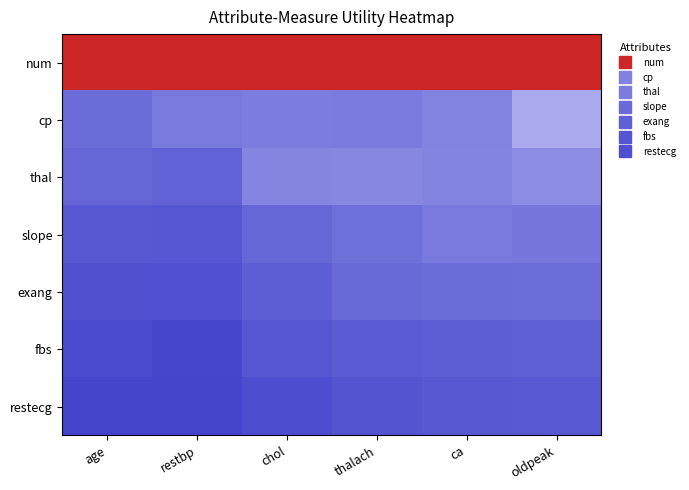

What is the smallest value displayed?

0.9